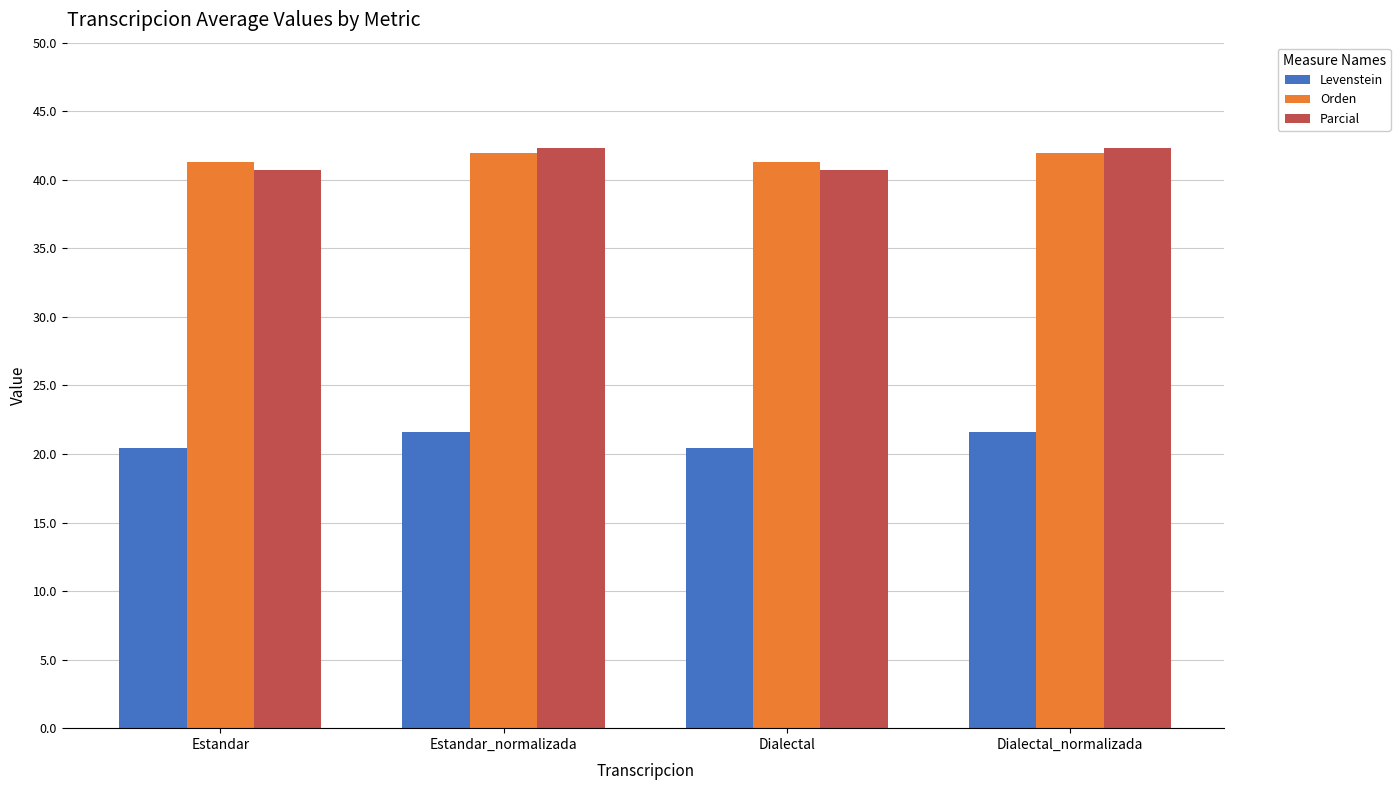

Reading right to left, what are all the values shown in this chart?

Levenstein: Dialectal_normalizada=21.6	Dialectal=20.5	Estandar_normalizada=21.6	Estandar=20.5
Orden: Dialectal_normalizada=41.9	Dialectal=41.3	Estandar_normalizada=41.9	Estandar=41.3
Parcial: Dialectal_normalizada=42.3	Dialectal=40.7	Estandar_normalizada=42.3	Estandar=40.7